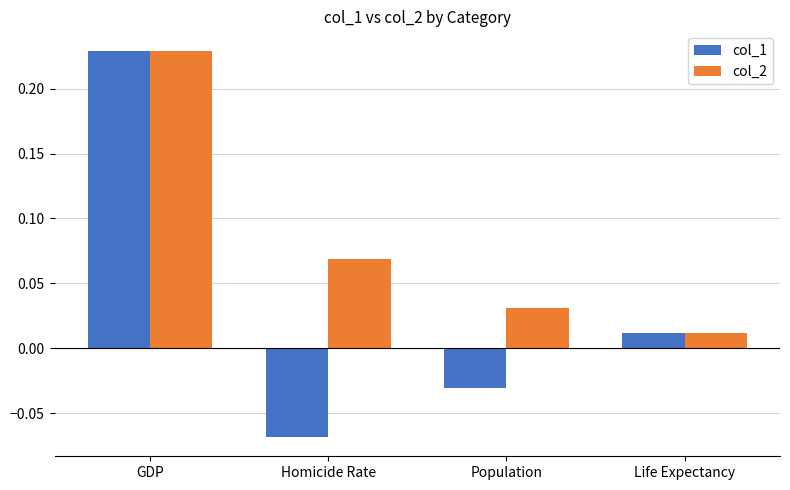

Rank the categories by col_2 value from lowest to highest.

Life Expectancy, Population, Homicide Rate, GDP